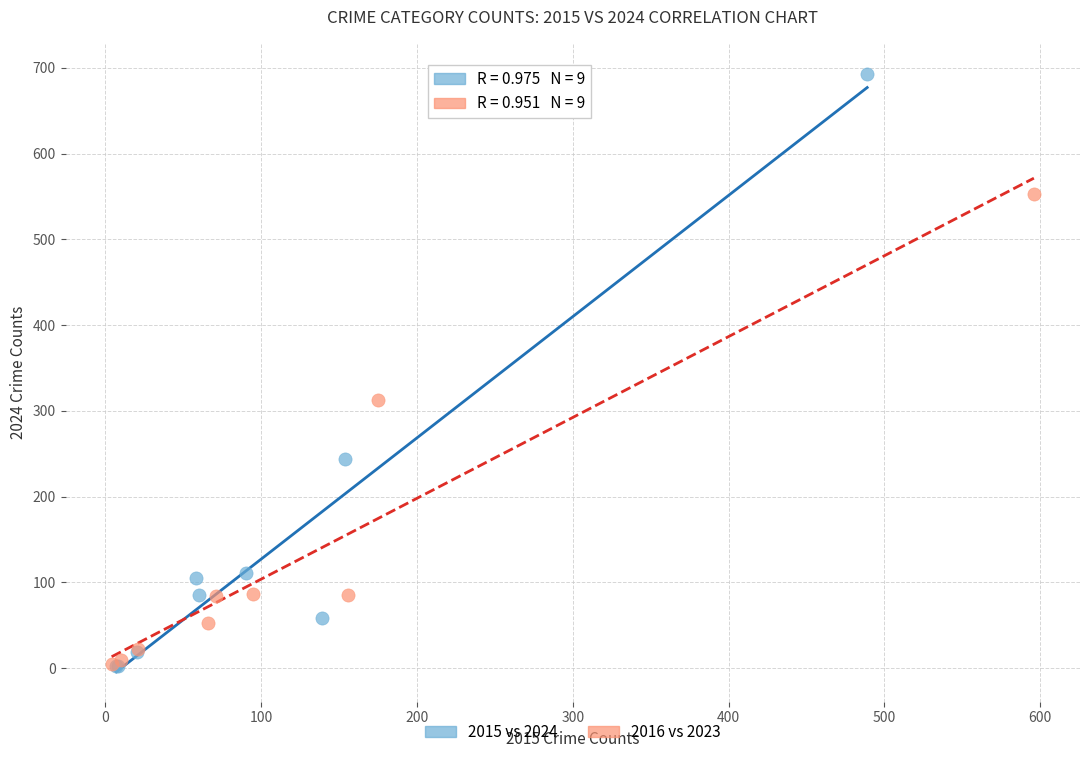

Which series has the widest spread of Y values?

2015 vs 2024